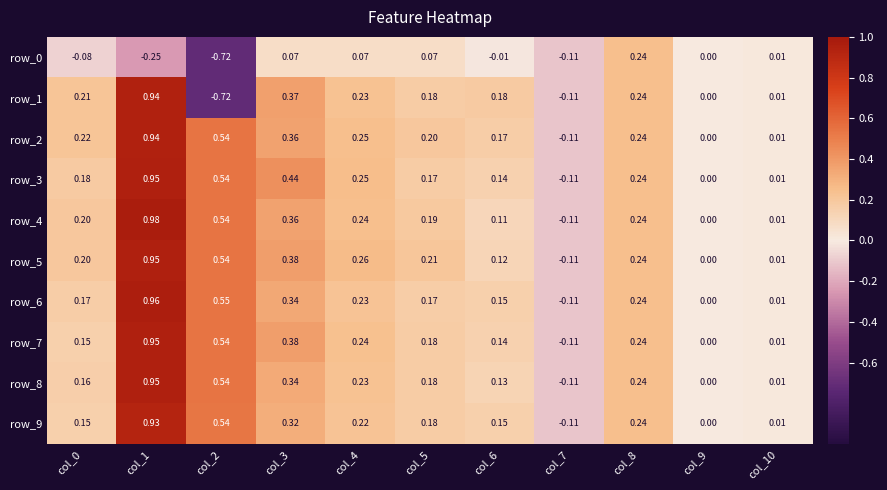

What is the sum of all row_5 values?

2.8